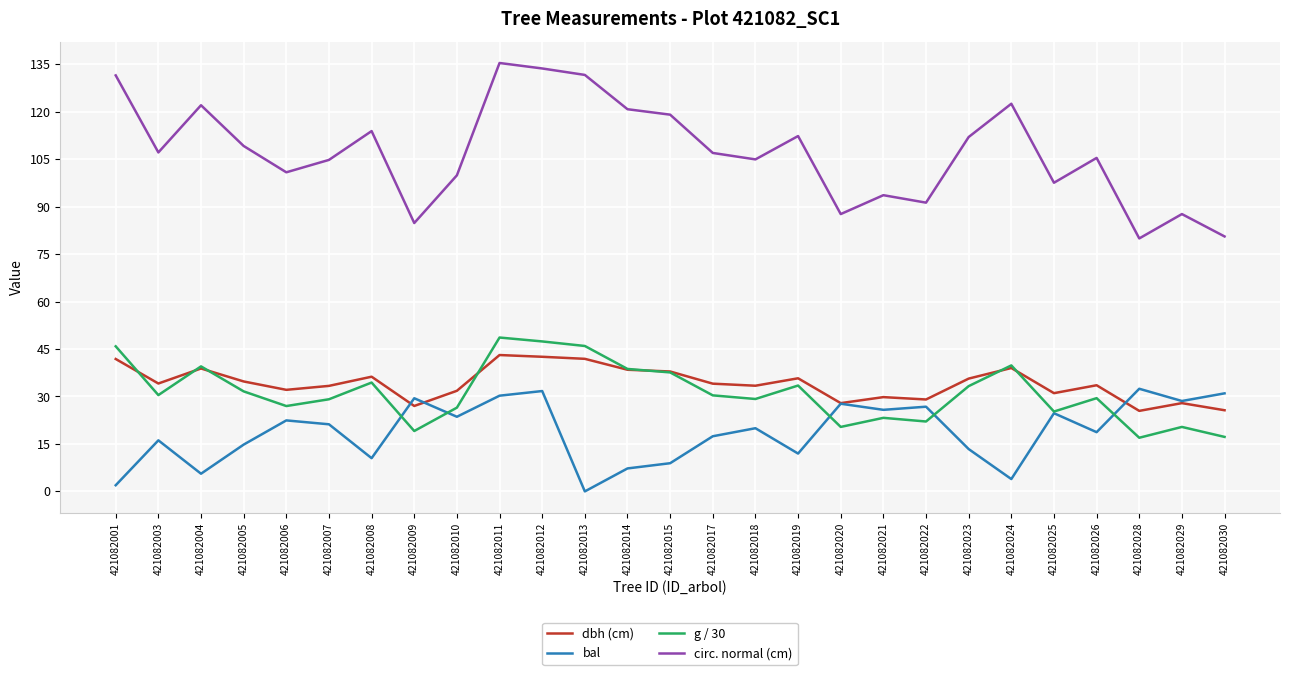

True or false: circ. normal (cm) and g / 30 cross at least once.

False